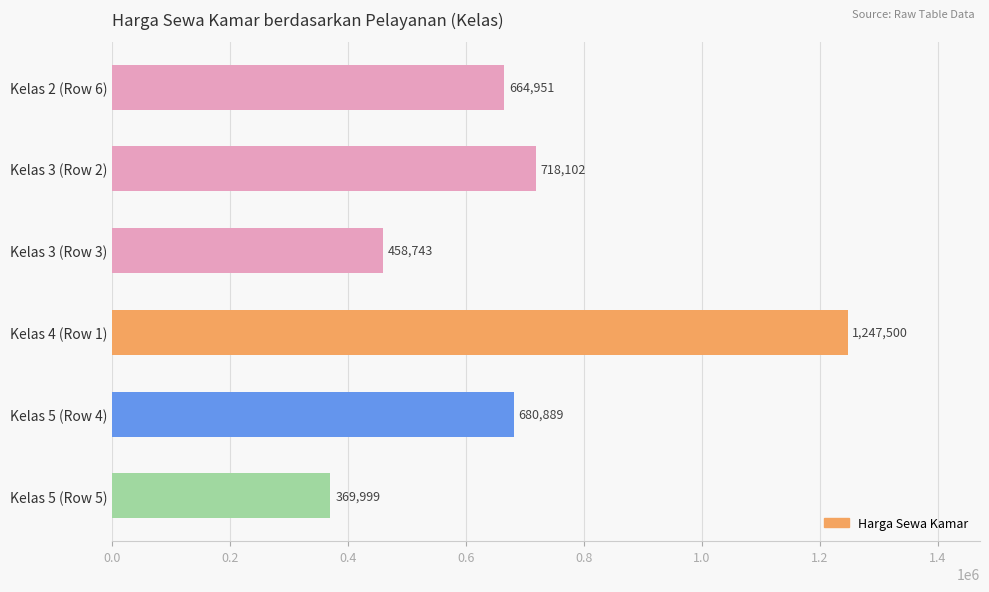

How many bars are there in total?

6